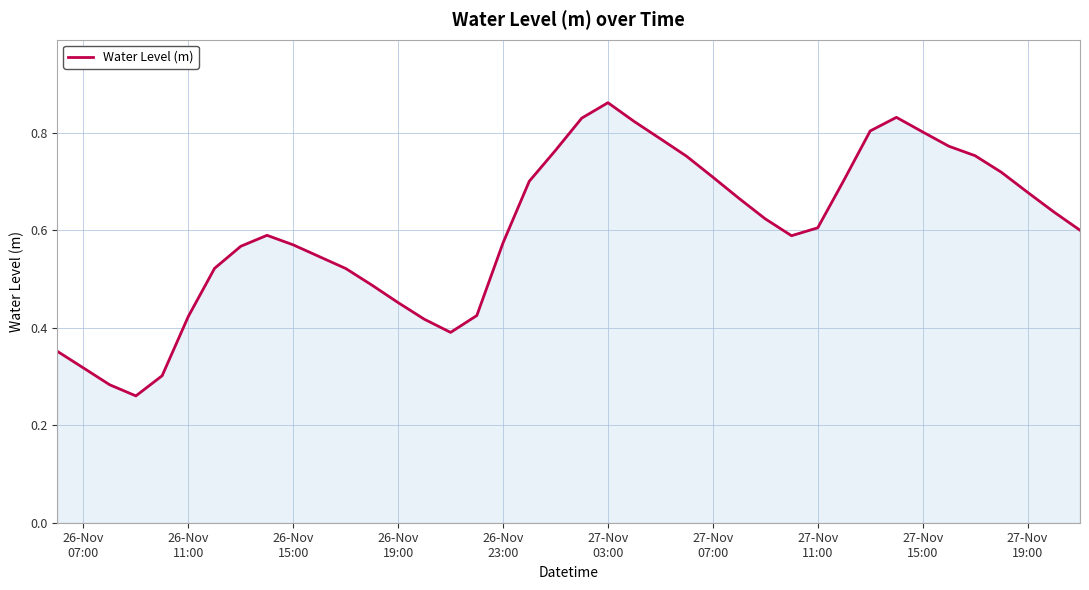

What is the value of the 13th point from the left?

0.5